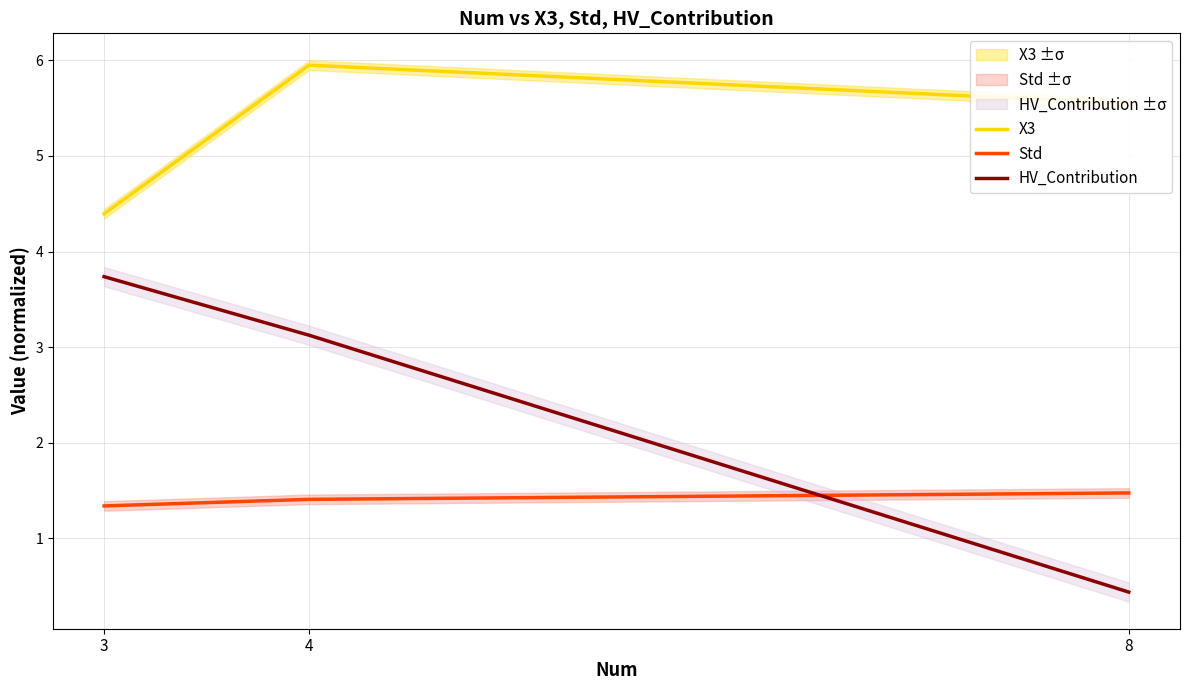

Rank the series by their average value, from lowest to highest.

Std, HV_Contribution, X3